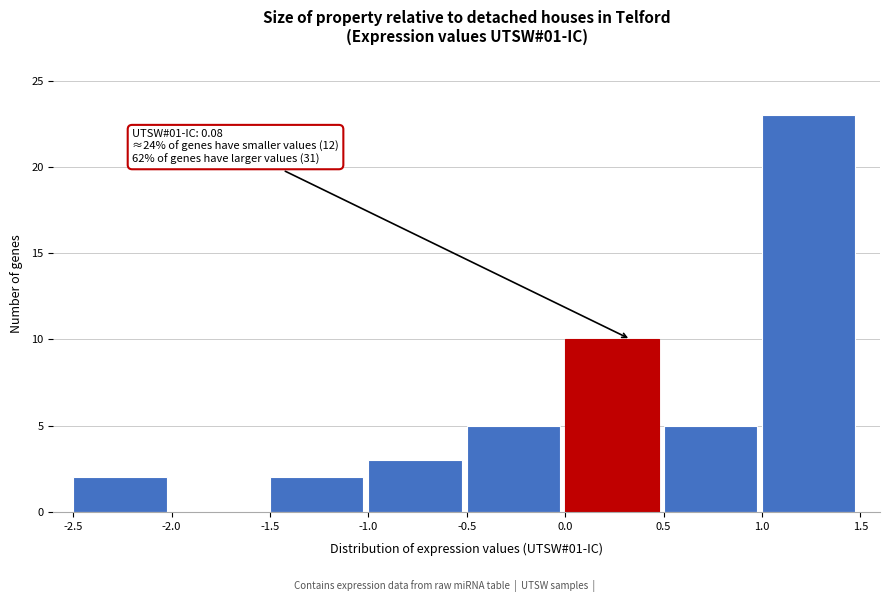

Which range on the x-axis has the tallest bar?

1.0 to 1.5